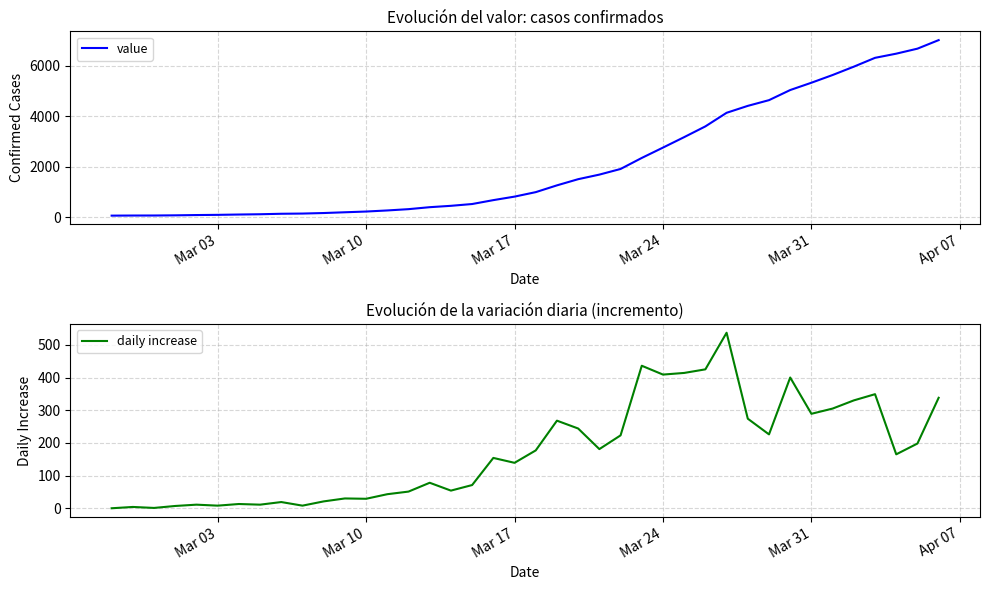

True or false: daily increase has more than 1 points higher than both neighbors.

True